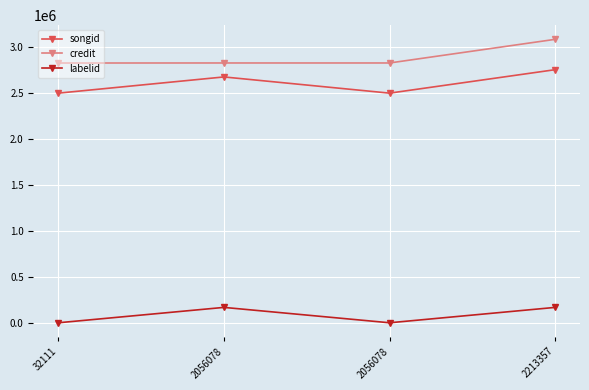

True or false: credit and labelid intersect in this chart.

False